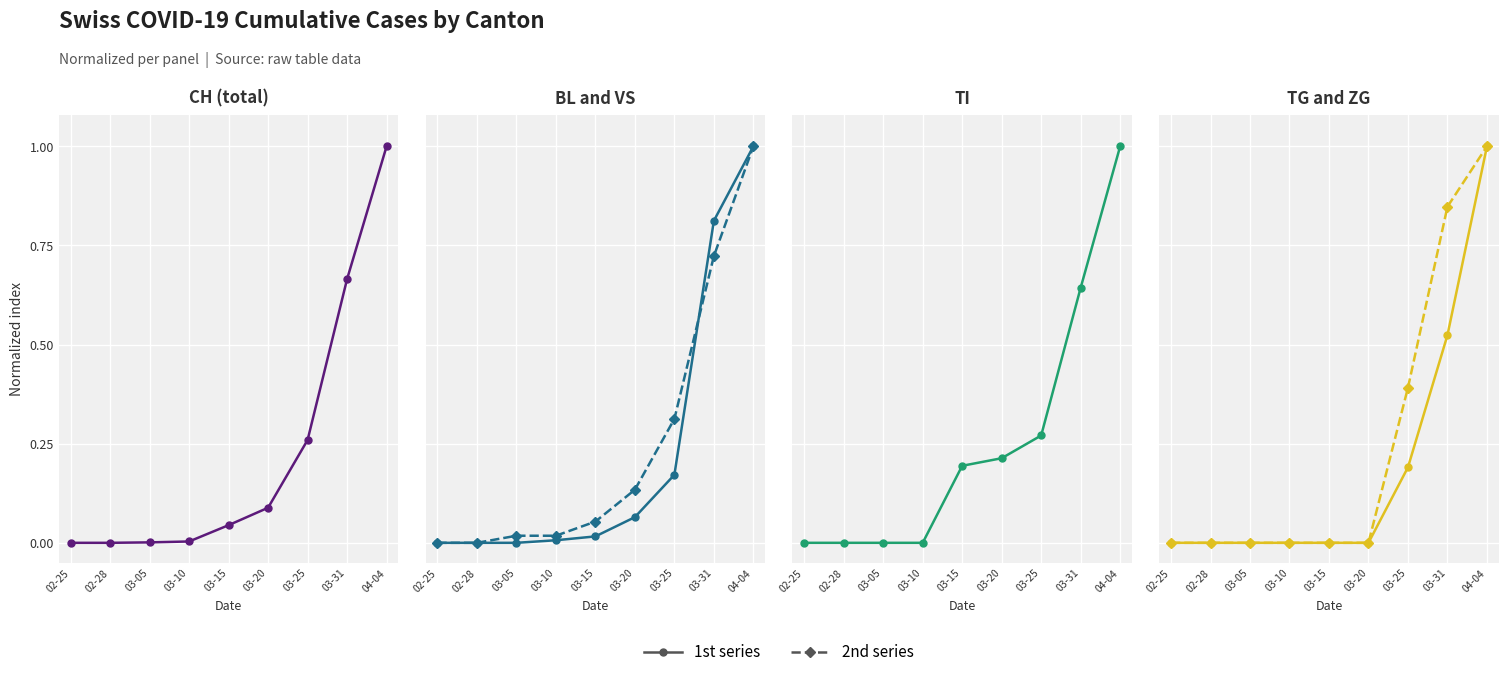

Reading right to left, transcribe all the data shown in this chart.

CH: 1.0	0.7	0.3	0.1	0.0	0.0	0.0	0.0	0.0
BL: 1.0	0.8	0.2	0.1	0.0	0.0	0.0	0.0	0.0
VS: 1.0	0.7	0.3	0.1	0.1	0.0	0.0	0.0	0.0
TI: 1.0	0.6	0.3	0.2	0.2	0.0	0.0	0.0	0.0
TG: 1.0	0.5	0.2	0.0	0.0	0.0	0.0	0.0	0.0
ZG: 1.0	0.8	0.4	0.0	0.0	0.0	0.0	0.0	0.0